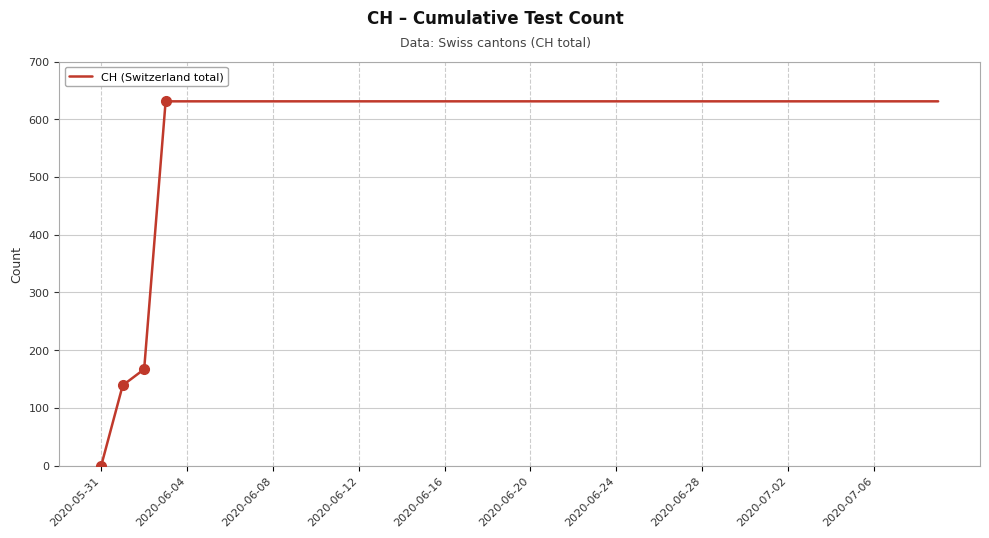

What is the maximum value shown in the chart?

631